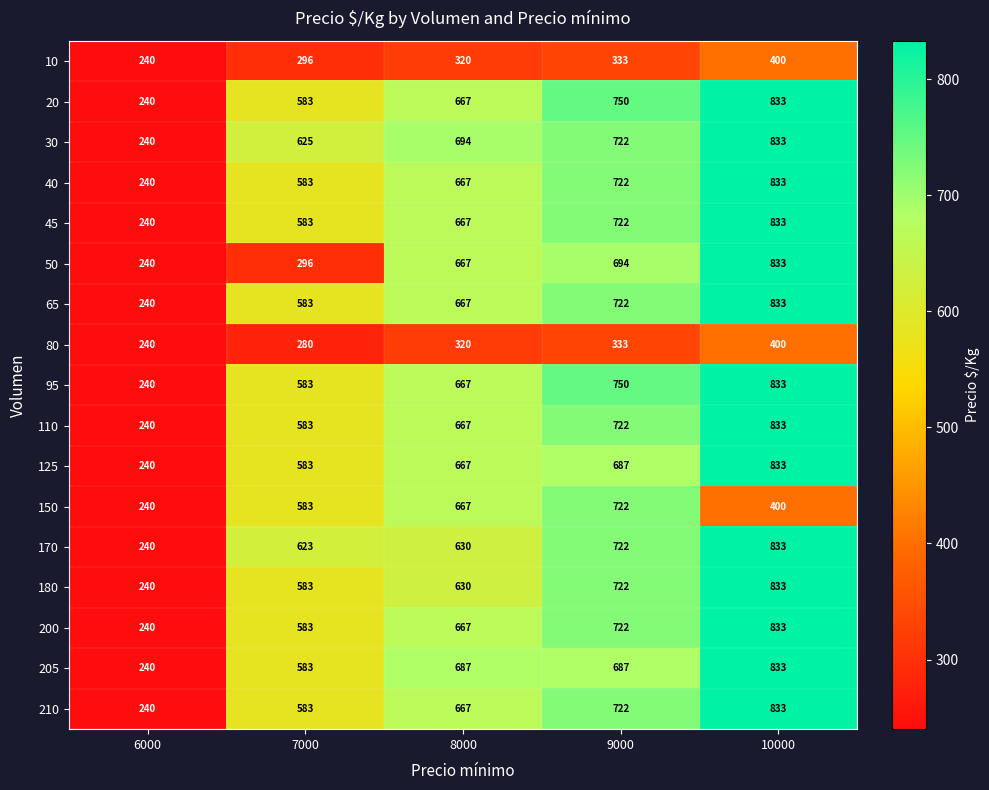

At which label is 180 closest to 536?

7000